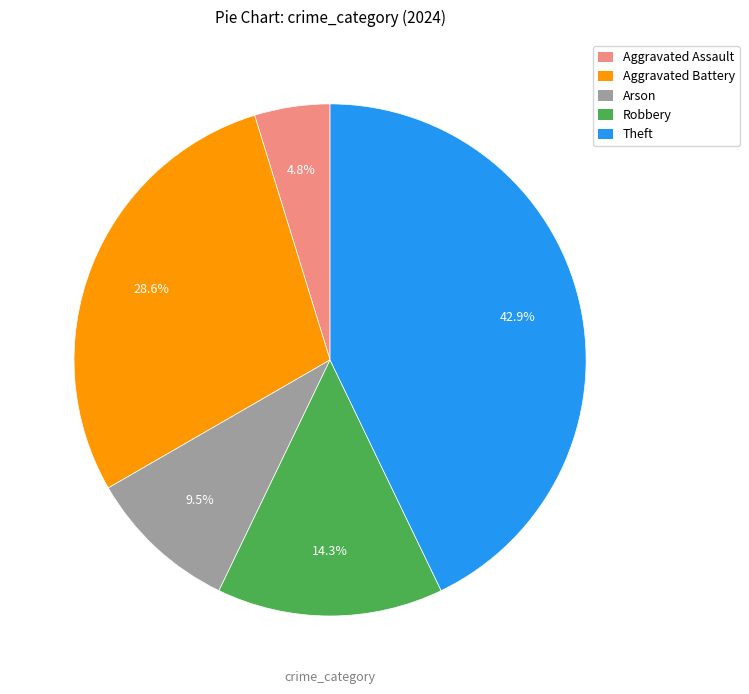

Which slice is the smallest?

Aggravated Assault